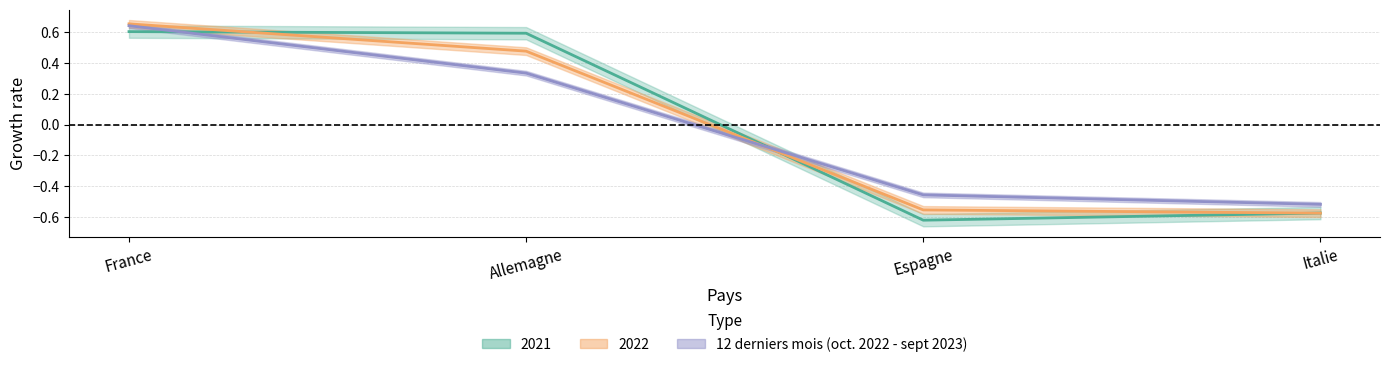

The value of 2021 at France is 0.3. True or false?

False